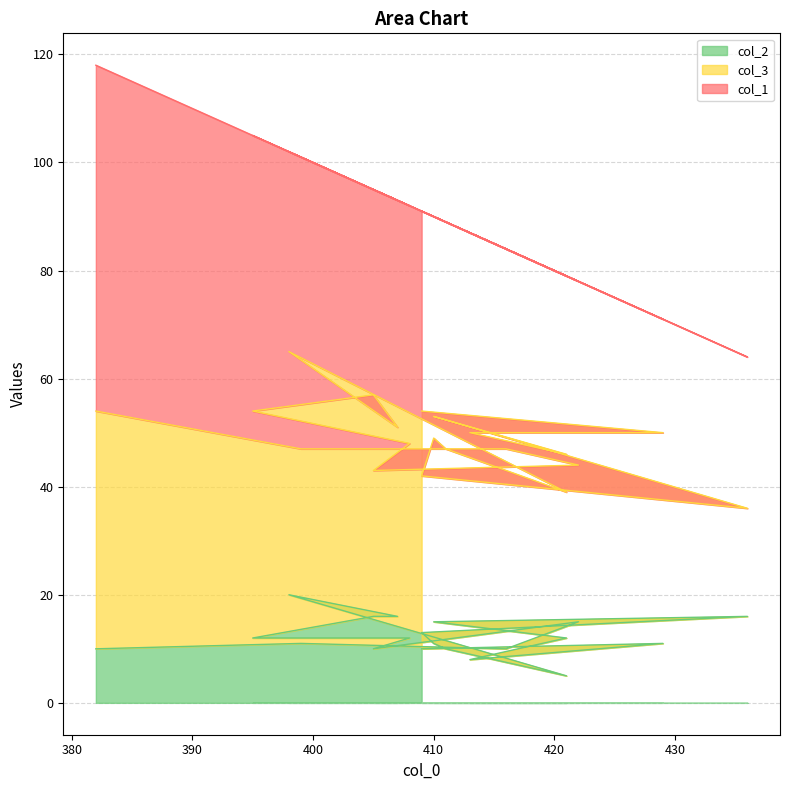

At which category is the sum across all series the highest?

382